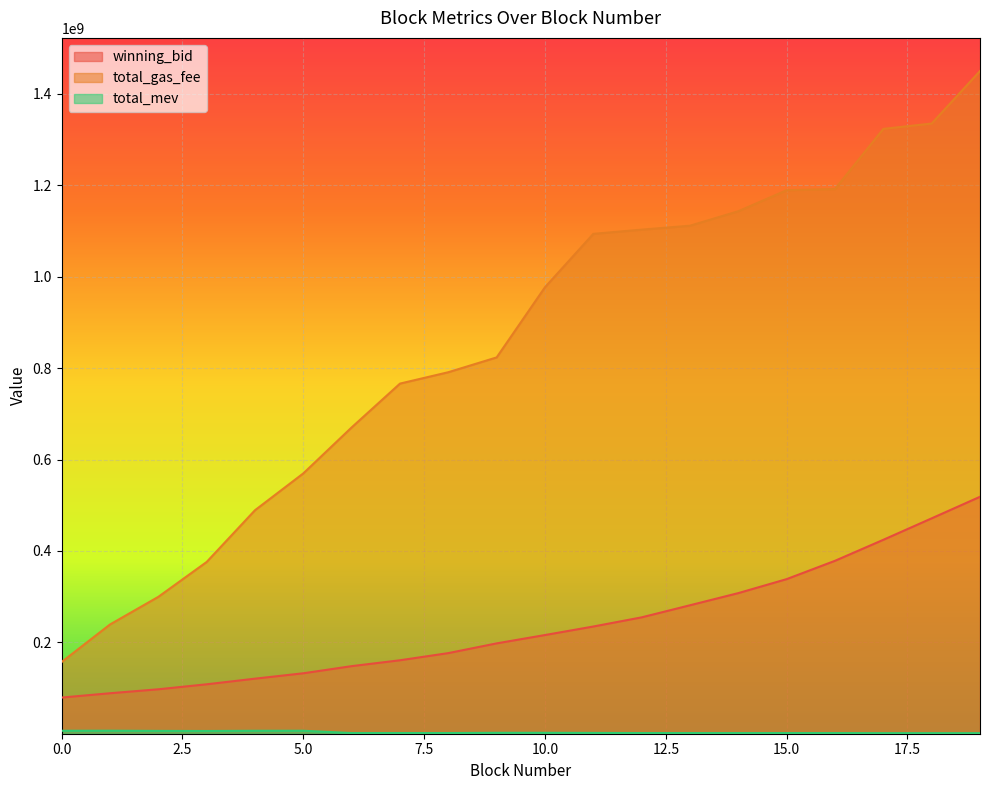

List the series in order of their overall mean, highest first.

total_gas_fee, winning_bid, total_mev